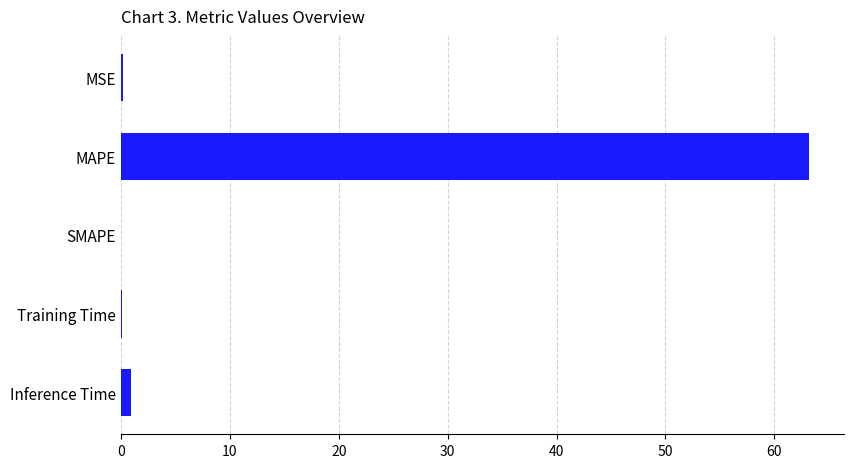

What is the greatest value displayed?

63.2